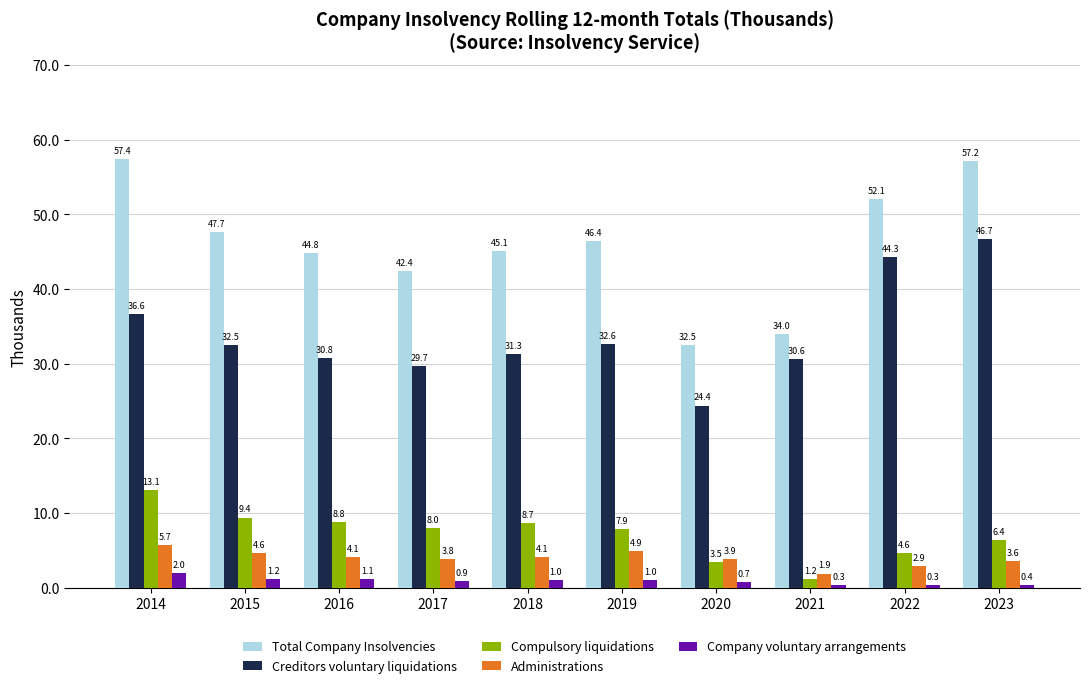

Which series has the largest range (max minus min)?

Total Company Insolvencies